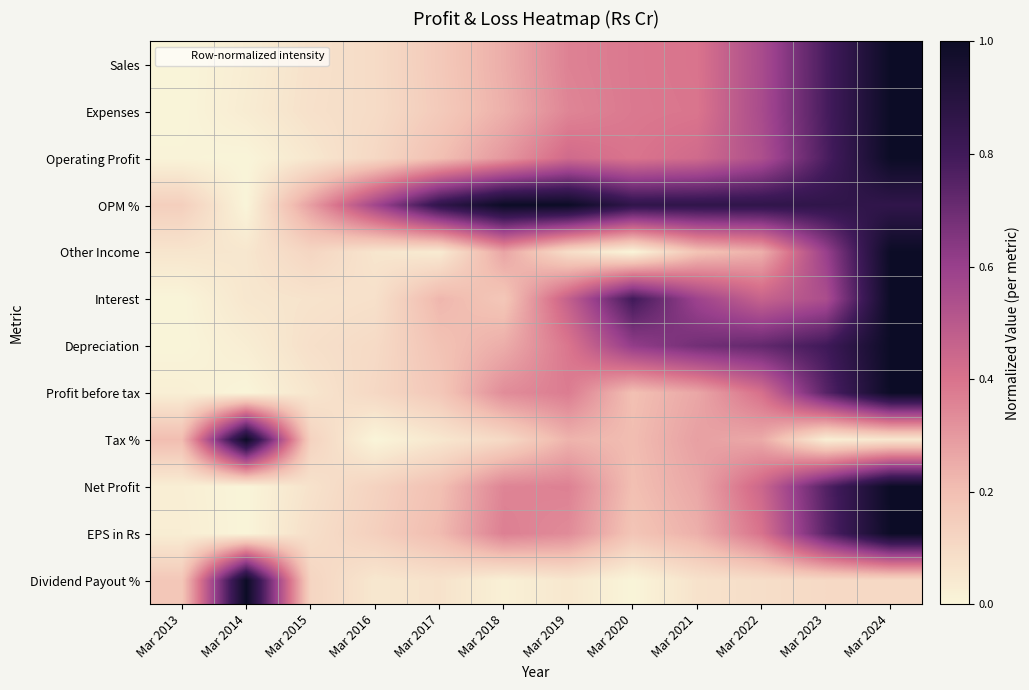

Reading left to right, list all the values displayed in this chart.

Sales: Mar 2013=0.0	Mar 2014=0.0	Mar 2015=0.1	Mar 2016=0.1	Mar 2017=0.2	Mar 2018=0.2	Mar 2019=0.4	Mar 2020=0.4	Mar 2021=0.4	Mar 2022=0.5	Mar 2023=0.8	Mar 2024=1.0
Expenses: Mar 2013=0.0	Mar 2014=0.0	Mar 2015=0.1	Mar 2016=0.1	Mar 2017=0.2	Mar 2018=0.2	Mar 2019=0.4	Mar 2020=0.4	Mar 2021=0.4	Mar 2022=0.6	Mar 2023=0.8	Mar 2024=1.0
Operating Profit: Mar 2013=0.0	Mar 2014=0.0	Mar 2015=0.1	Mar 2016=0.1	Mar 2017=0.2	Mar 2018=0.3	Mar 2019=0.4	Mar 2020=0.4	Mar 2021=0.4	Mar 2022=0.5	Mar 2023=0.8	Mar 2024=1.0
OPM %: Mar 2013=0.1	Mar 2014=0.0	Mar 2015=0.3	Mar 2016=0.6	Mar 2017=0.9	Mar 2018=1.0	Mar 2019=1.0	Mar 2020=0.9	Mar 2021=0.9	Mar 2022=0.9	Mar 2023=0.9	Mar 2024=0.9
Other Income: Mar 2013=0.1	Mar 2014=0.1	Mar 2015=0.1	Mar 2016=0.1	Mar 2017=0.0	Mar 2018=0.3	Mar 2019=0.1	Mar 2020=0.0	Mar 2021=0.2	Mar 2022=0.2	Mar 2023=0.6	Mar 2024=1.0
Interest: Mar 2013=0.0	Mar 2014=0.1	Mar 2015=0.1	Mar 2016=0.1	Mar 2017=0.2	Mar 2018=0.2	Mar 2019=0.5	Mar 2020=0.8	Mar 2021=0.6	Mar 2022=0.5	Mar 2023=0.5	Mar 2024=1.0
Depreciation: Mar 2013=0.0	Mar 2014=0.0	Mar 2015=0.1	Mar 2016=0.1	Mar 2017=0.2	Mar 2018=0.2	Mar 2019=0.4	Mar 2020=0.6	Mar 2021=0.7	Mar 2022=0.7	Mar 2023=0.8	Mar 2024=1.0
Profit before tax: Mar 2013=0.0	Mar 2014=0.0	Mar 2015=0.1	Mar 2016=0.1	Mar 2017=0.2	Mar 2018=0.3	Mar 2019=0.4	Mar 2020=0.2	Mar 2021=0.3	Mar 2022=0.4	Mar 2023=0.7	Mar 2024=1.0
Tax %: Mar 2013=0.2	Mar 2014=1.0	Mar 2015=0.1	Mar 2016=0.0	Mar 2017=0.1	Mar 2018=0.1	Mar 2019=0.2	Mar 2020=0.2	Mar 2021=0.3	Mar 2022=0.3	Mar 2023=0.0	Mar 2024=0.1
Net Profit: Mar 2013=0.0	Mar 2014=0.0	Mar 2015=0.1	Mar 2016=0.1	Mar 2017=0.2	Mar 2018=0.4	Mar 2019=0.4	Mar 2020=0.2	Mar 2021=0.3	Mar 2022=0.4	Mar 2023=0.8	Mar 2024=1.0
EPS in Rs: Mar 2013=0.0	Mar 2014=0.0	Mar 2015=0.1	Mar 2016=0.1	Mar 2017=0.2	Mar 2018=0.4	Mar 2019=0.3	Mar 2020=0.2	Mar 2021=0.2	Mar 2022=0.4	Mar 2023=0.7	Mar 2024=1.0
Dividend Payout %: Mar 2013=0.2	Mar 2014=1.0	Mar 2015=0.1	Mar 2016=0.1	Mar 2017=0.1	Mar 2018=0.0	Mar 2019=0.1	Mar 2020=0.0	Mar 2021=0.1	Mar 2022=0.1	Mar 2023=0.1	Mar 2024=0.1